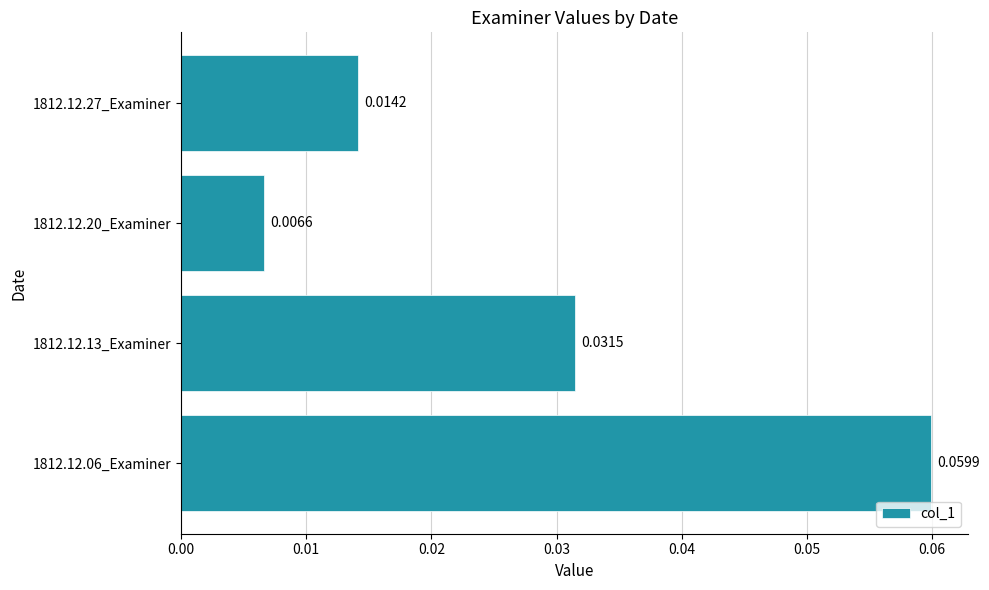

Are the bars horizontal?

Yes